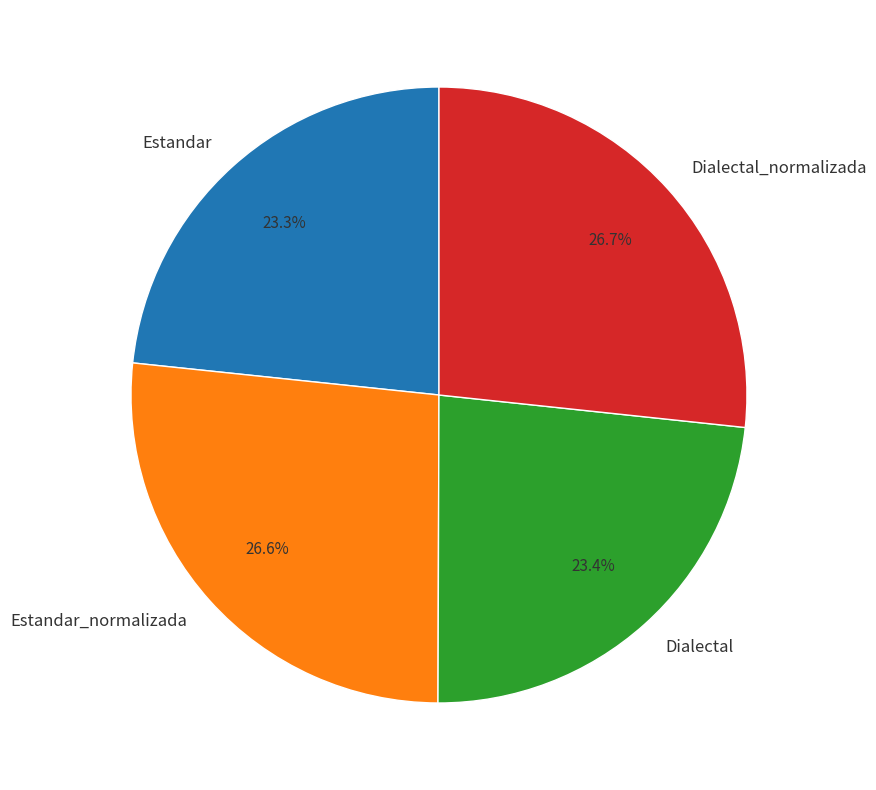

To the nearest percent, what is the average slice percentage?

25%